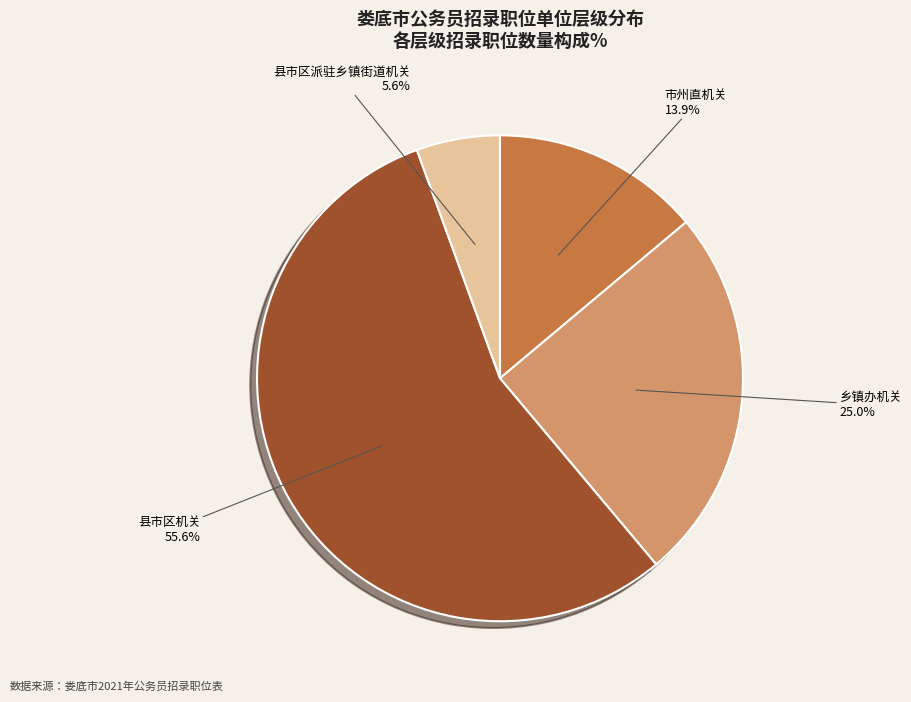

To the nearest percent, what portion does 县市区机关 represent?

56%